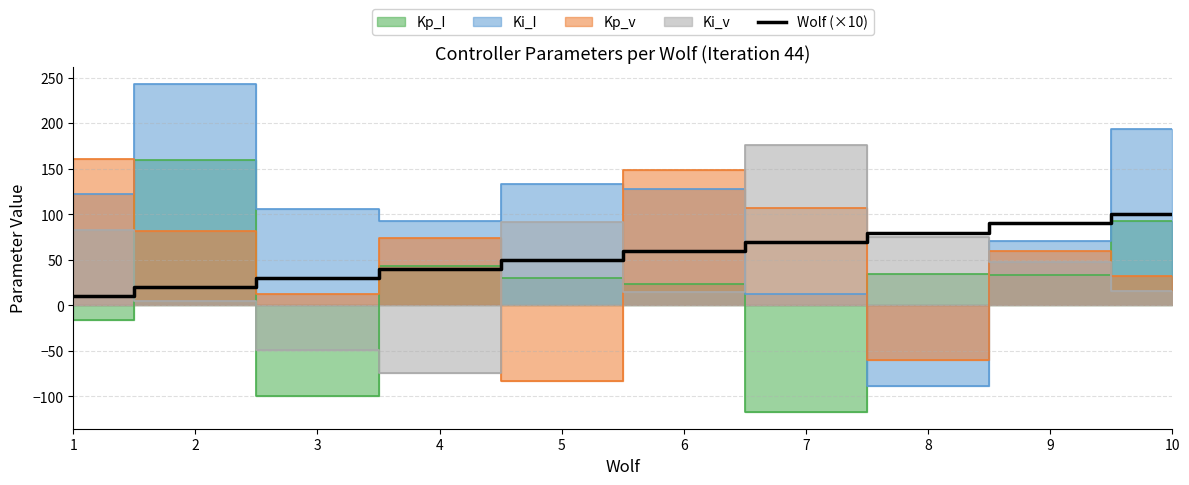

What is the value of the 3rd point from the left?

30